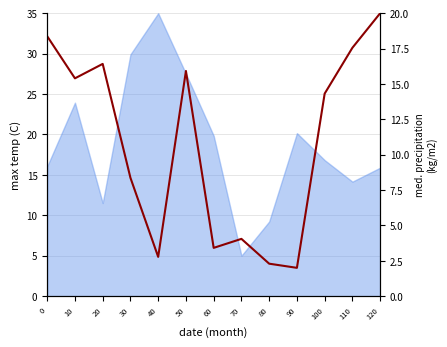

How many categories are shown in the chart?

13